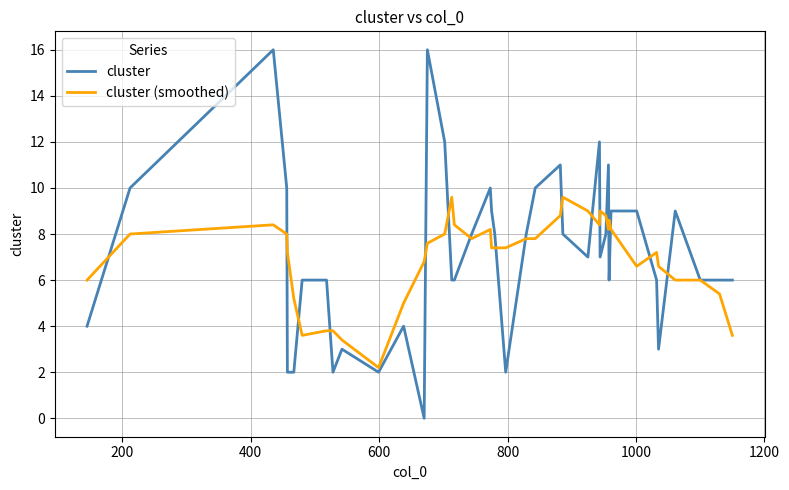

What is the highest value of the cluster (smoothed) series?

9.6